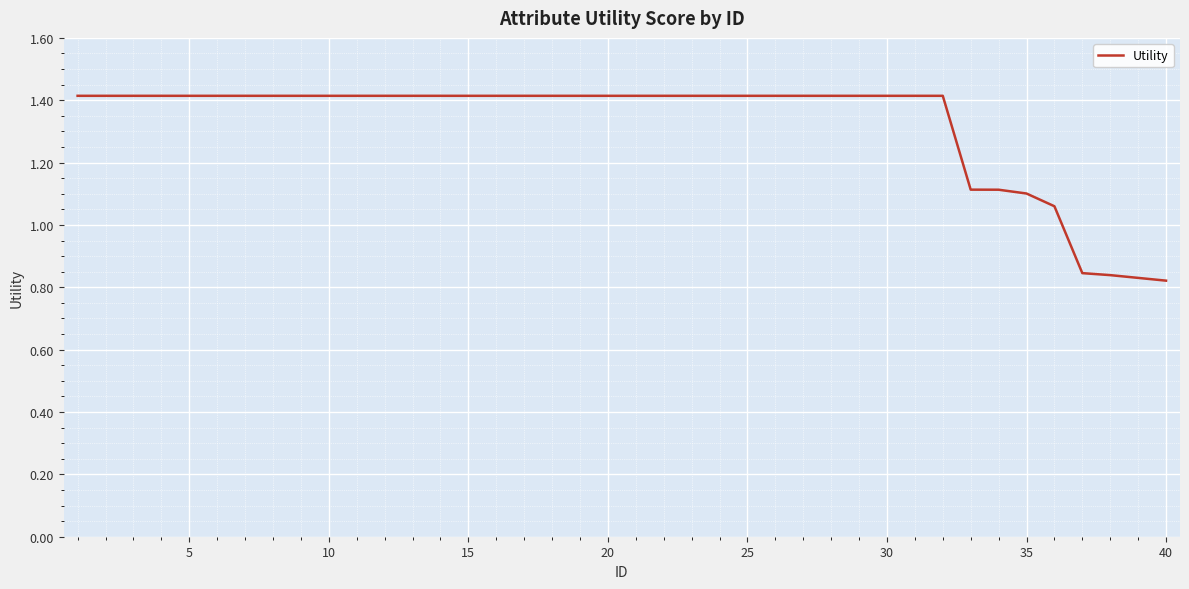

What is the difference between the maximum and minimum values?

0.6